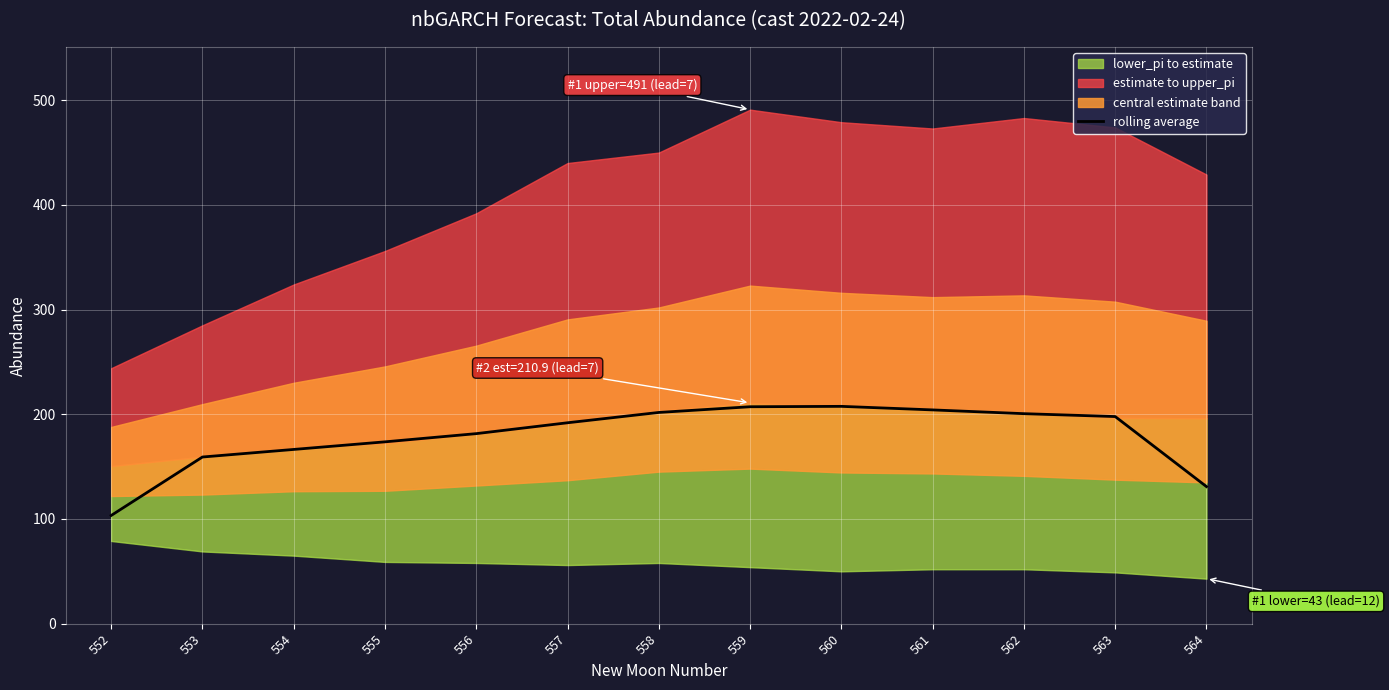

Reading left to right, what are all the values shown in this chart?

103.4	159.2	166.4	173.7	181.5	191.9	201.8	207.2	207.6	204.2	200.6	197.8	130.9